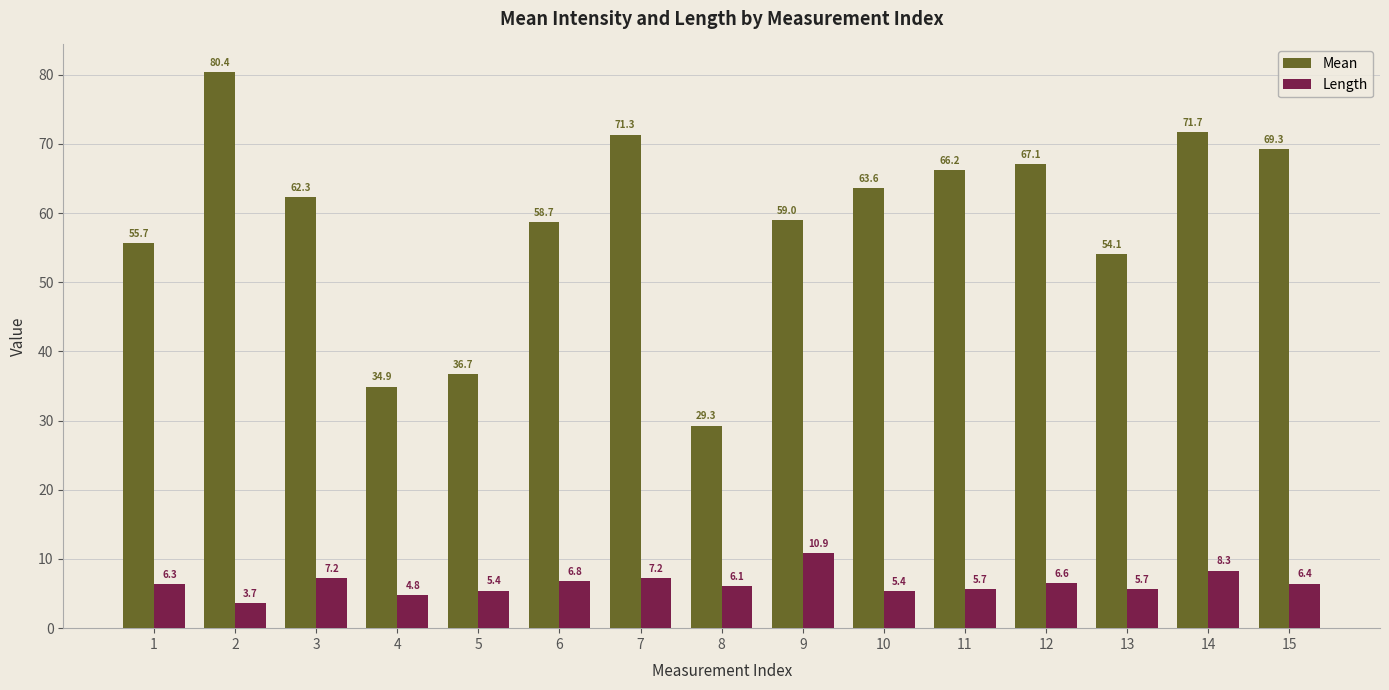

How many groups of bars are there?

15